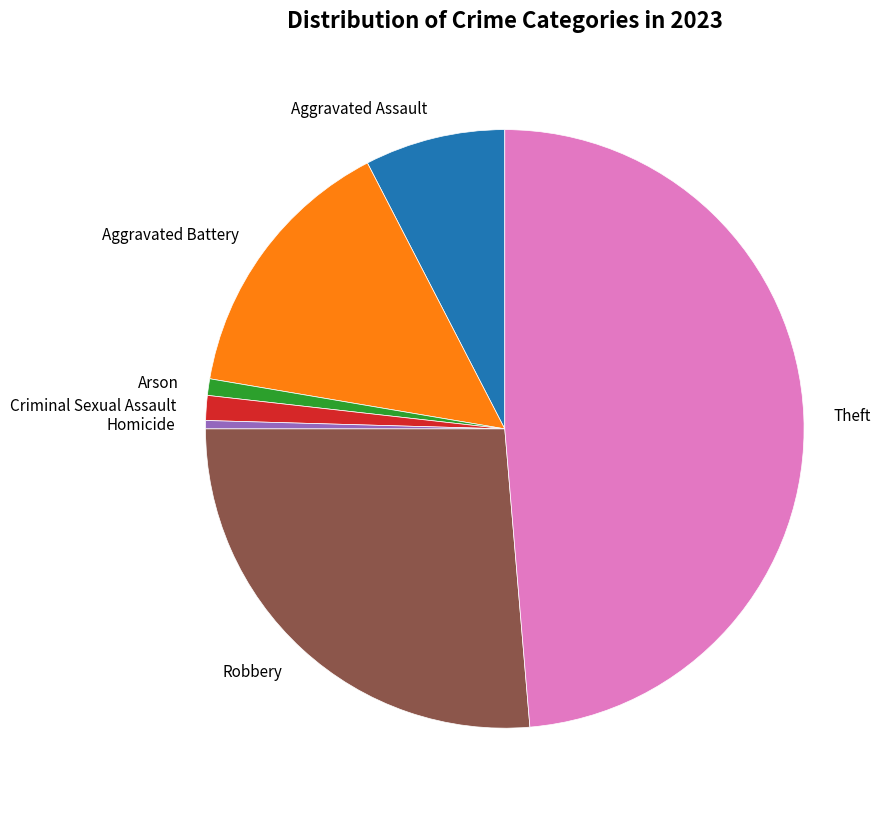

Does Robbery represent more than half of the total?

No